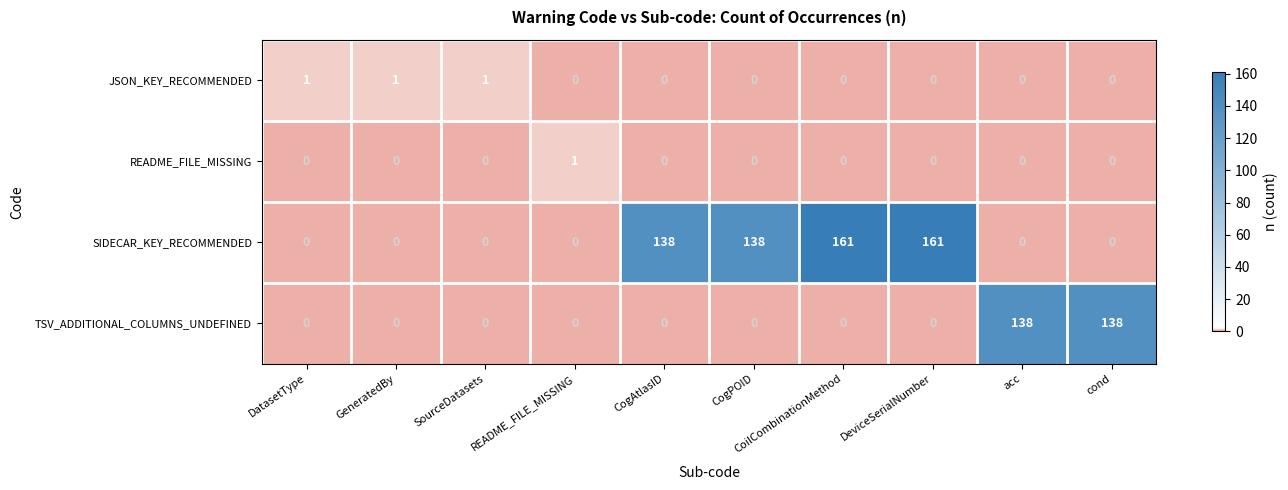

Which series has the largest total across all categories?

SIDECAR_KEY_RECOMMENDED